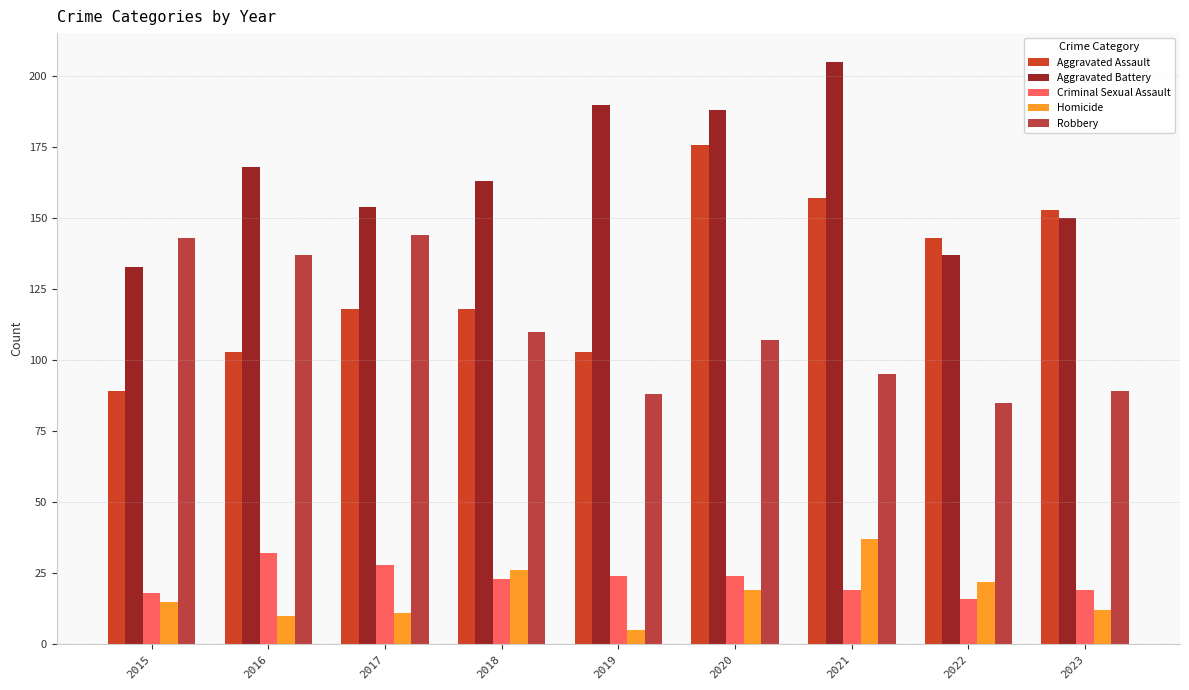

What is the spread (max minus min) of values at 2019?

185